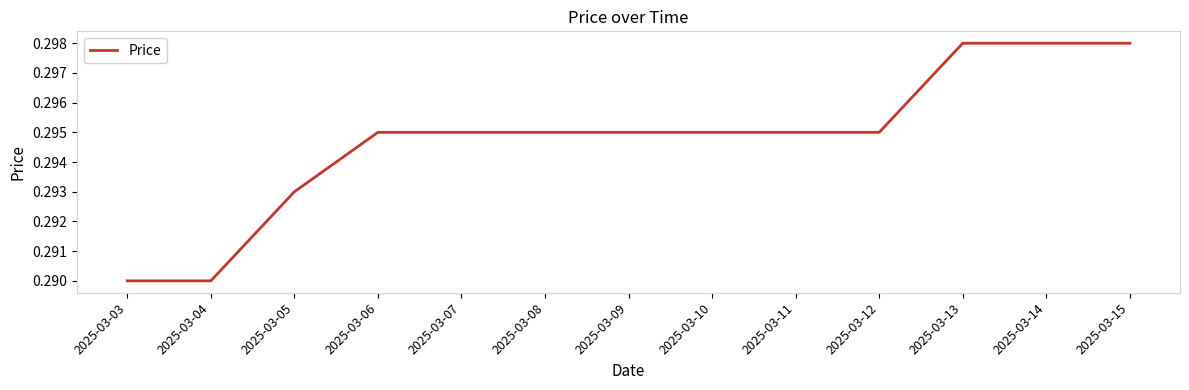

True or false: there are more than 1 points higher than both neighbors.

False